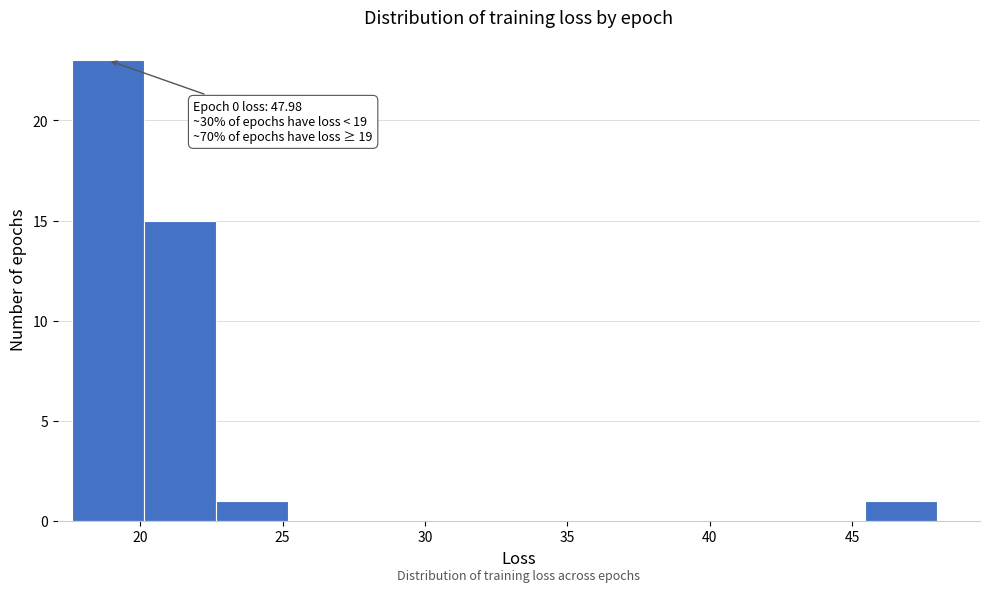

Over which range of the x-axis is the bar tallest?

17.5 to 20.0